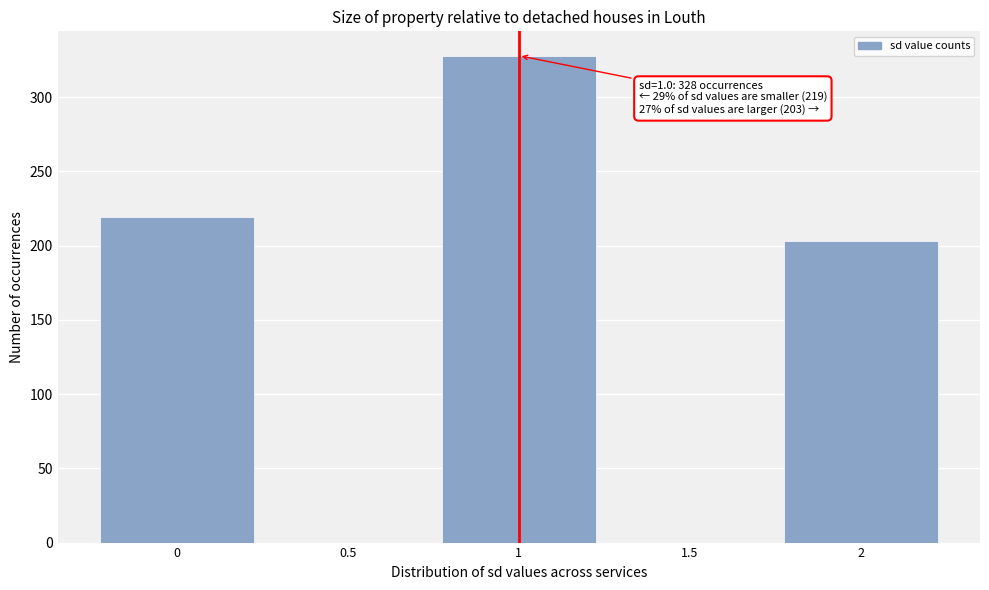

Over which range of the x-axis is the bar tallest?

0.75 to 1.25